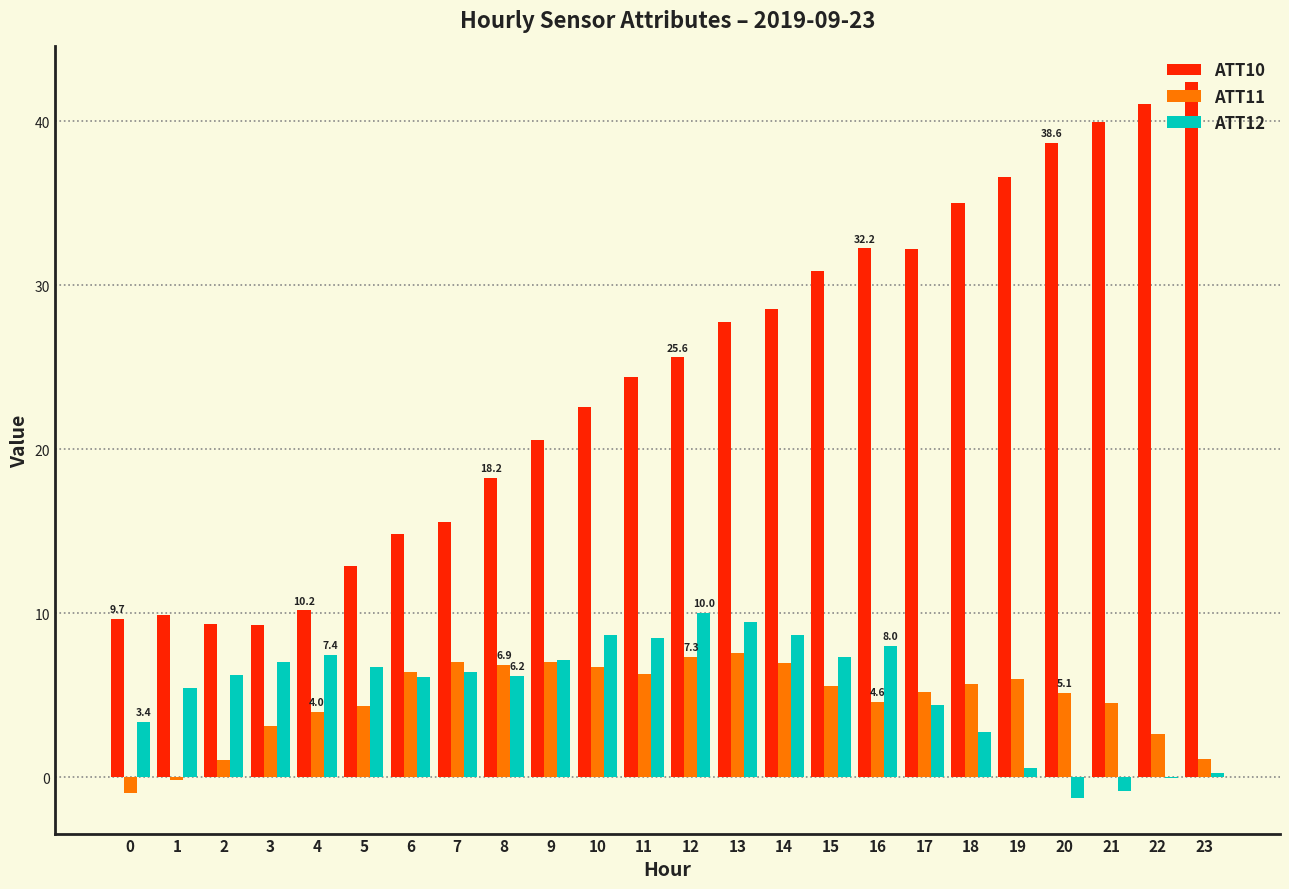

How many groups of bars are there?

24